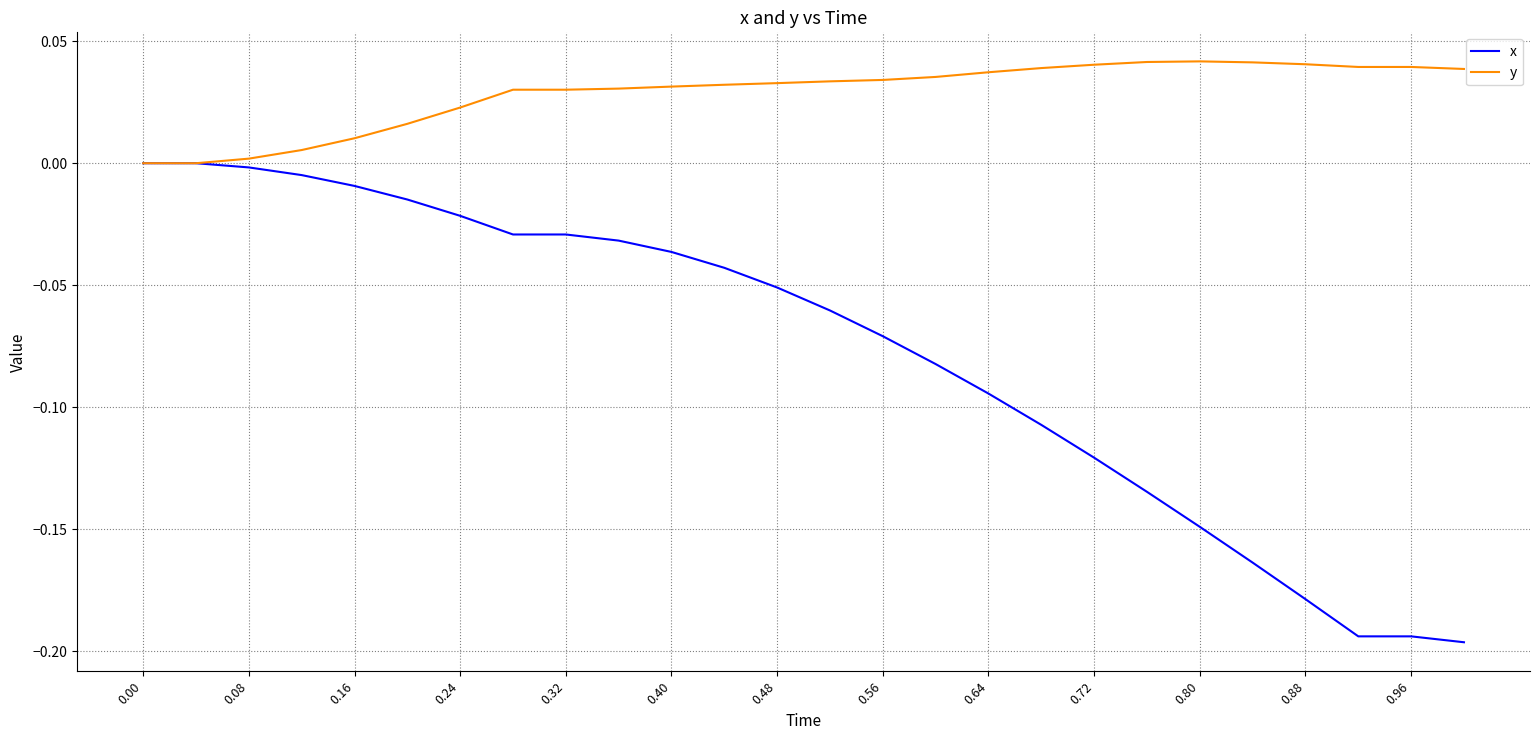

How many lines are shown in the chart?

2